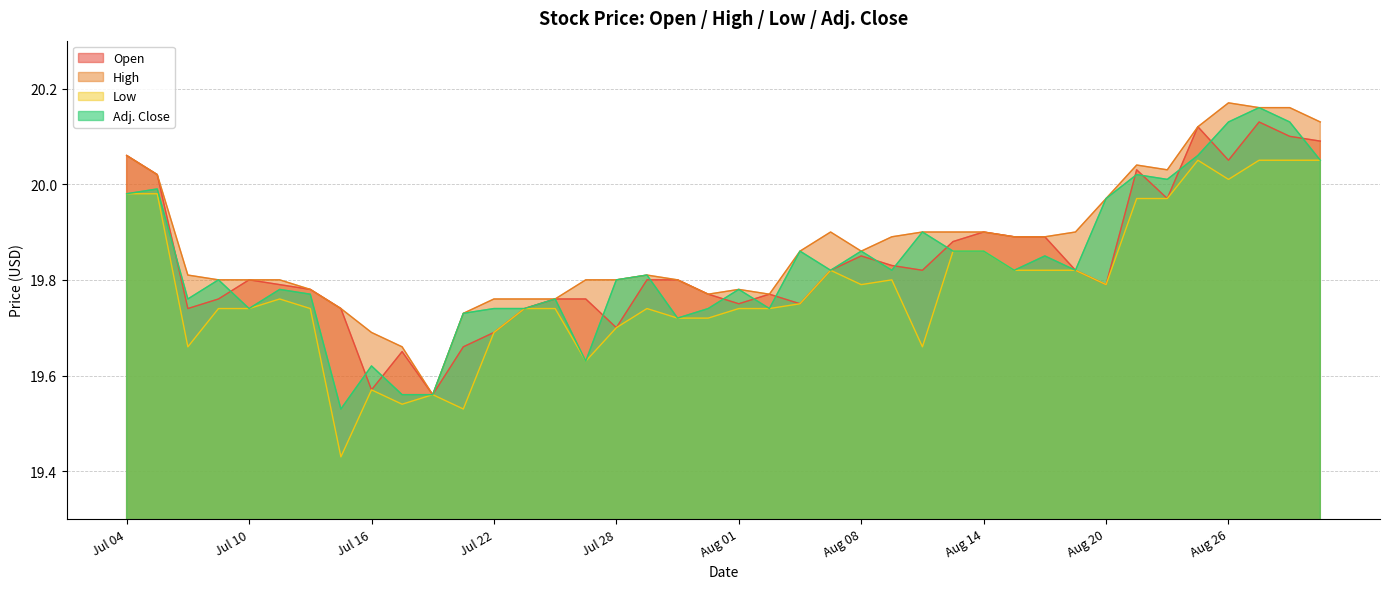

At which category does Adj. Close reach its first local peak?

Jul 07